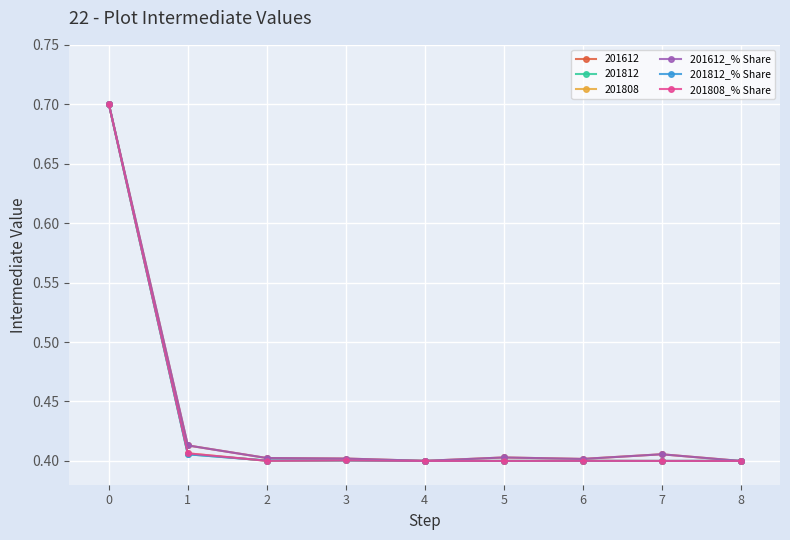

How many 201812 values are between 0 and 1?

9